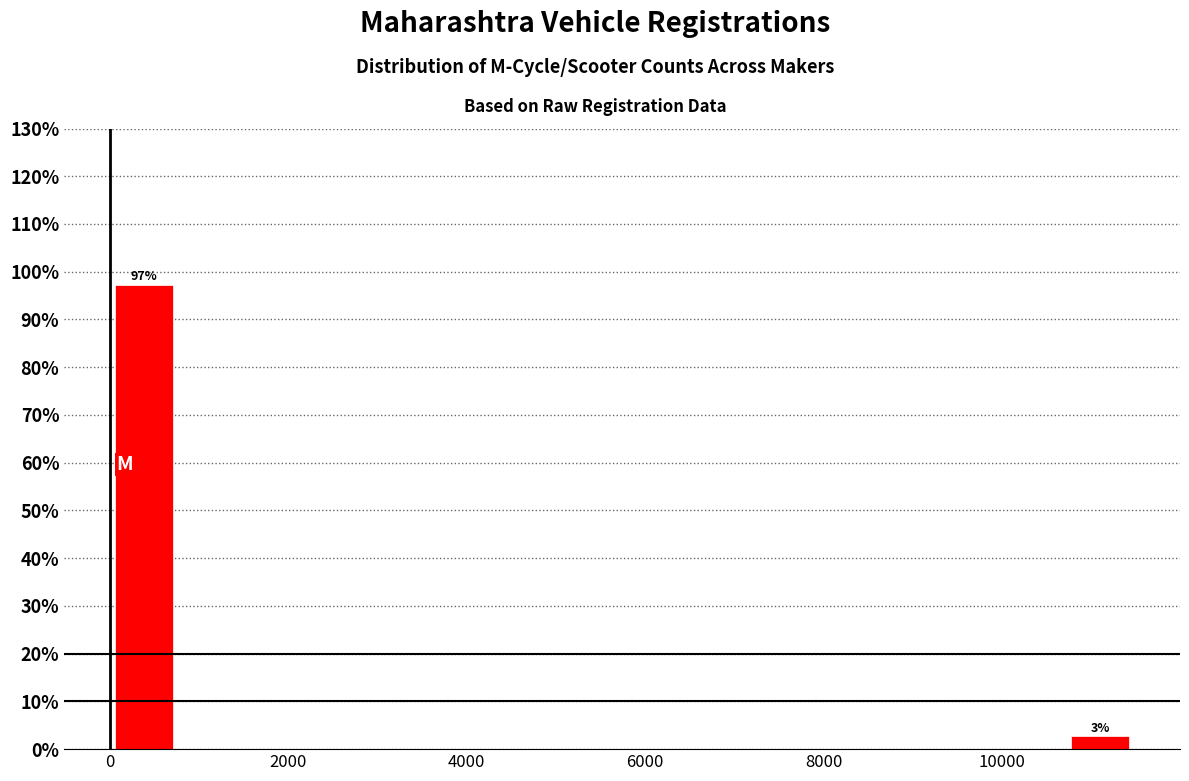

Read against the x-axis, roughly where is the centre of the tallest bar?

400